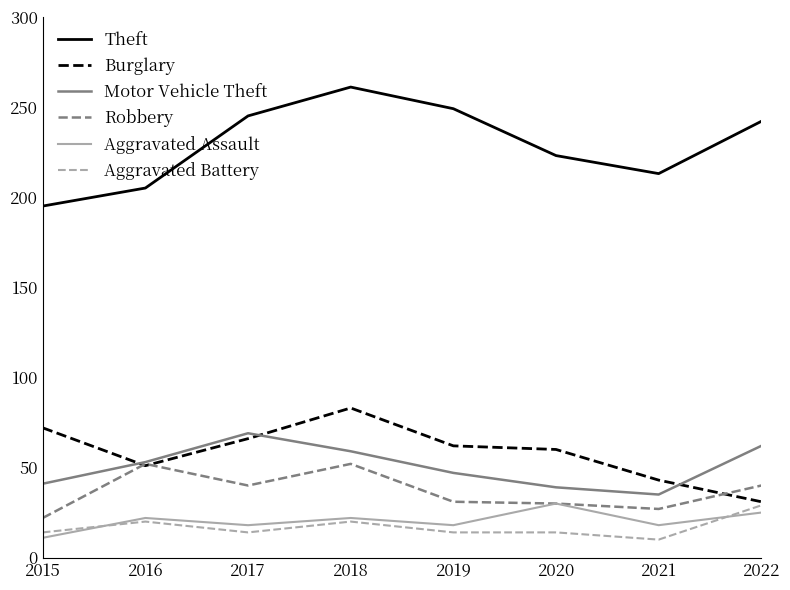

The value of Theft at 2021 is 213. True or false?

True